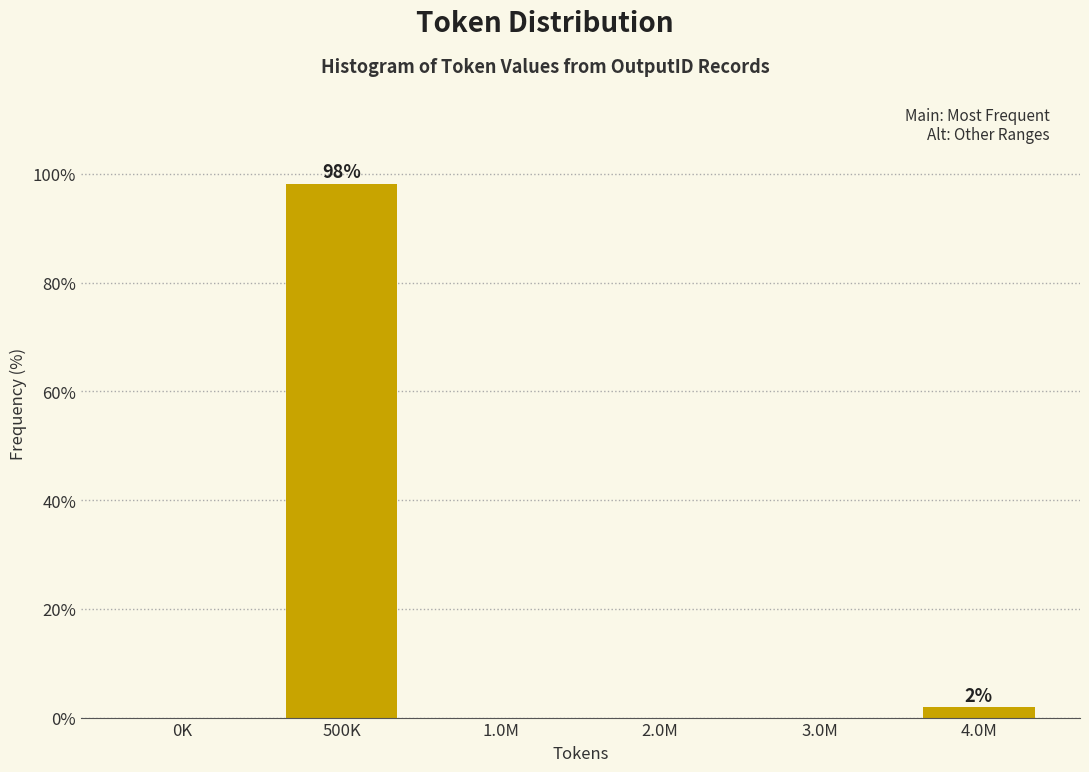

Reading left to right, what are all the values shown in this chart?

0K=0.0	500K=98.1	1.0M=0.0	2.0M=0.0	3.0M=0.0	4.0M=1.9